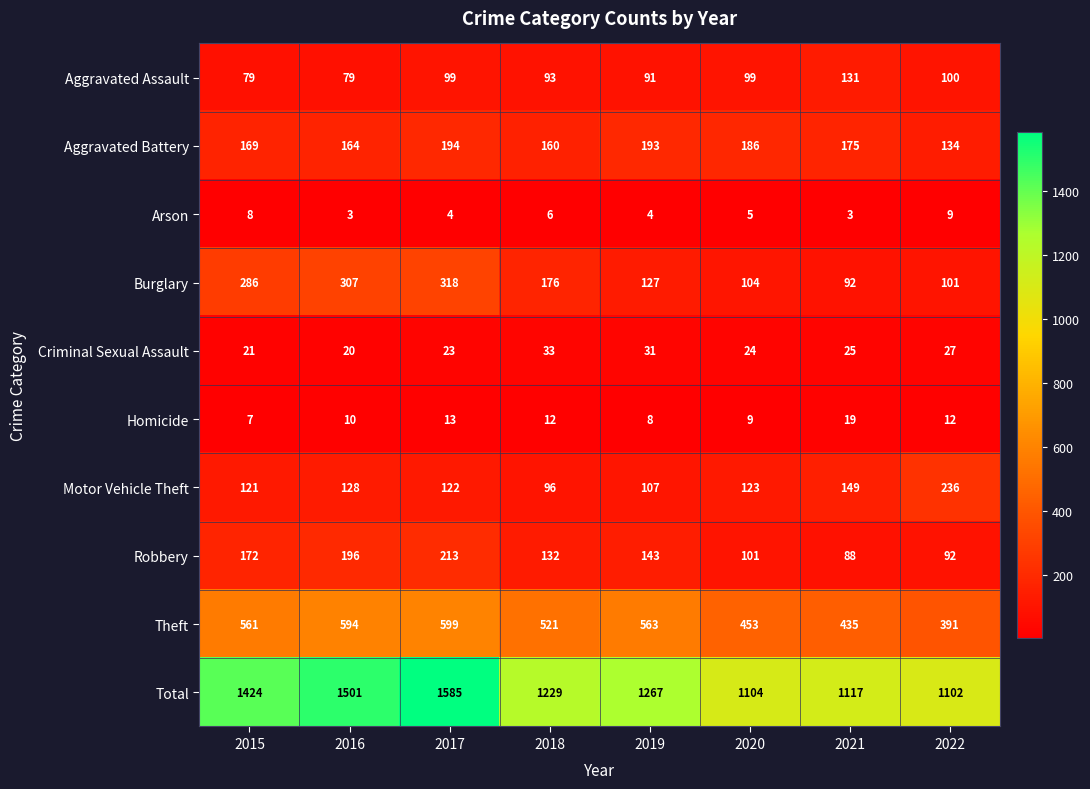

At how many categories does at least one series exceed 655?

8